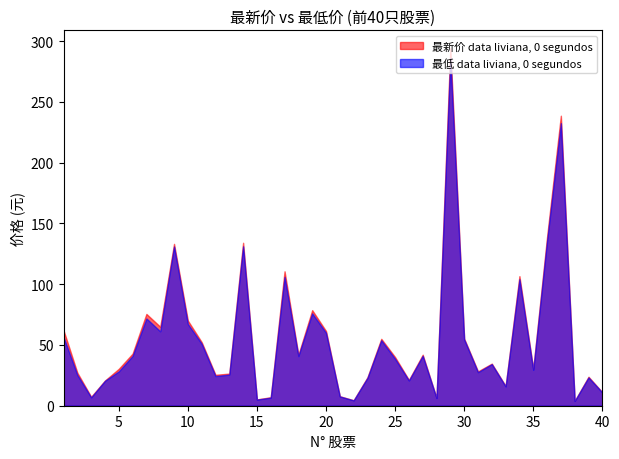

At which category is the sum across all series the highest?

29